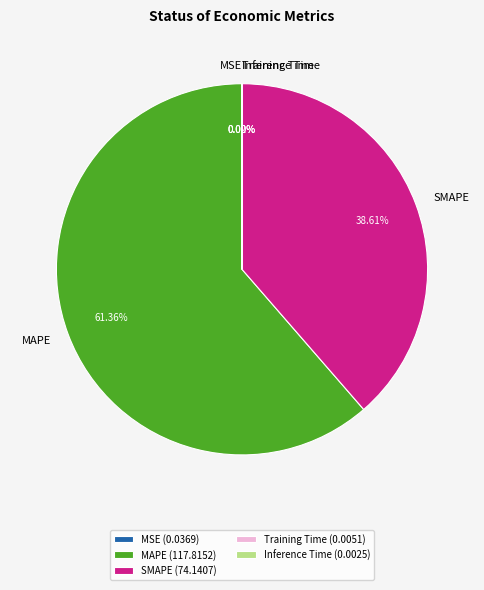

Which has a higher value, SMAPE or MAPE?

MAPE